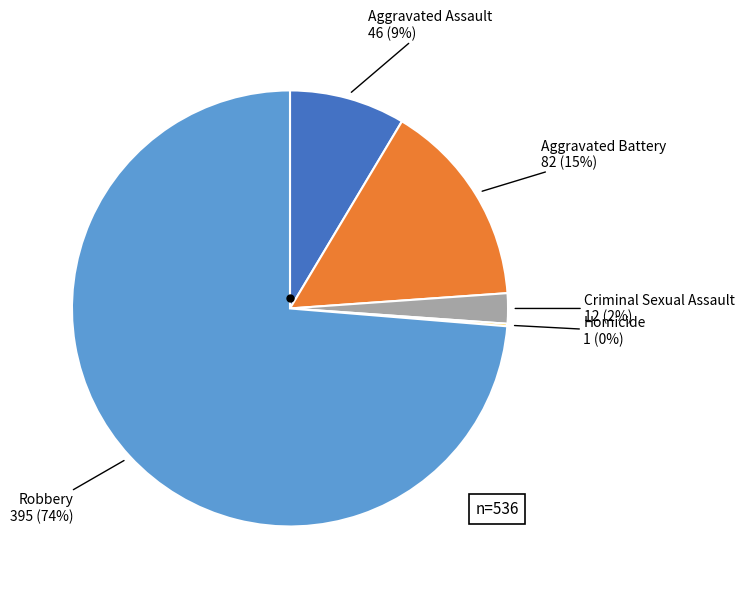

Is there any slice that represents more than half of the pie?

Yes